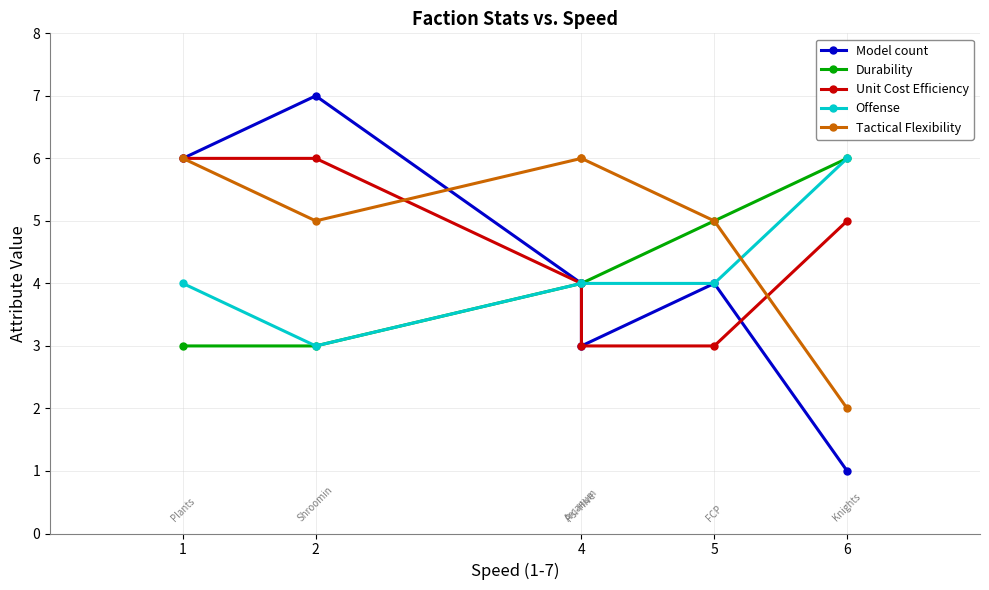

The value of Offense at 6 is 8. True or false?

False